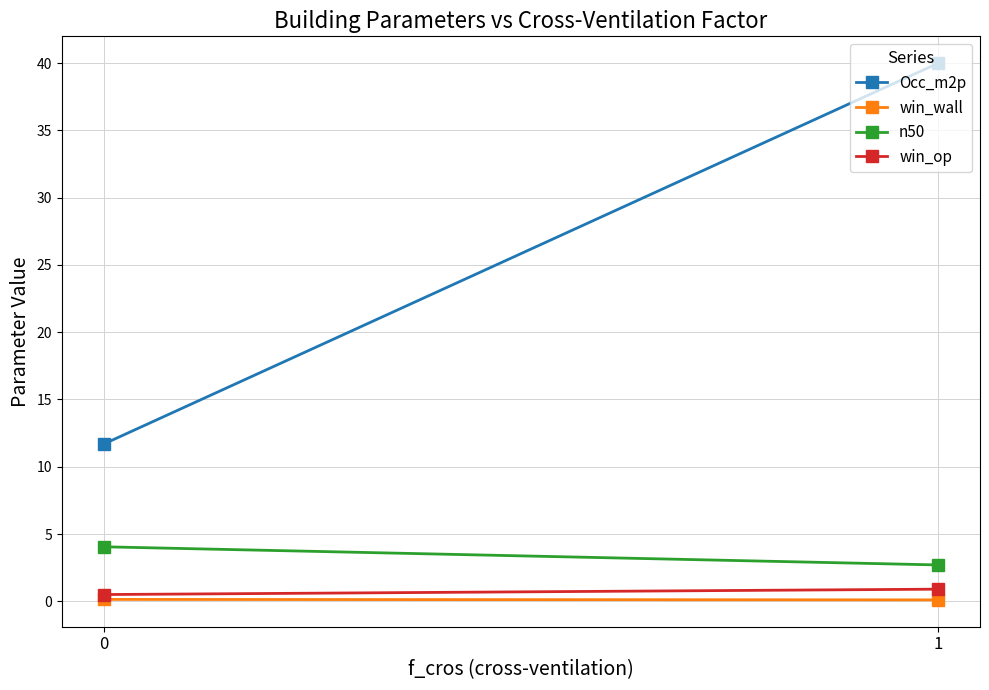

Reading right to left, extract all data points from this chart.

Occ_m2p: 1=40.0	0=11.7
win_wall: 1=0.1	0=0.1
n50: 1=2.7	0=4.1
win_op: 1=0.9	0=0.5